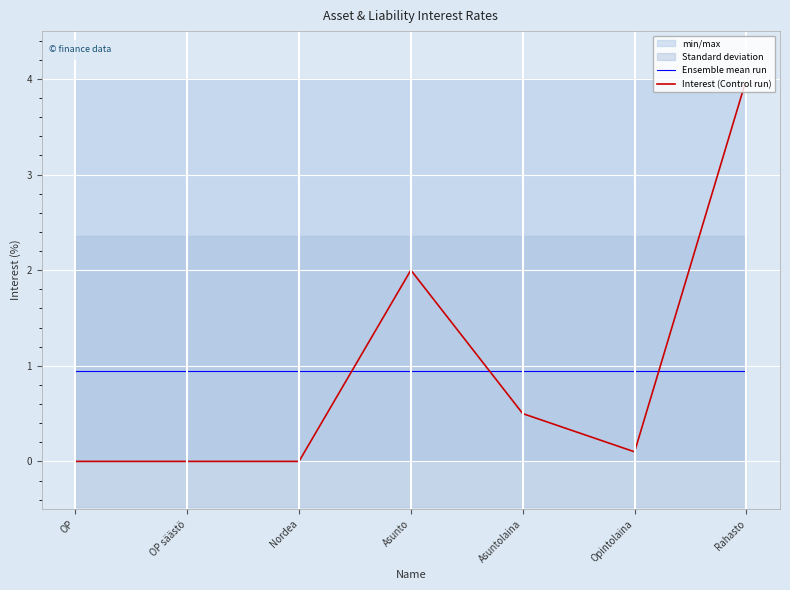

True or false: Interest (Control run) has more than 1 interior local peaks.

False